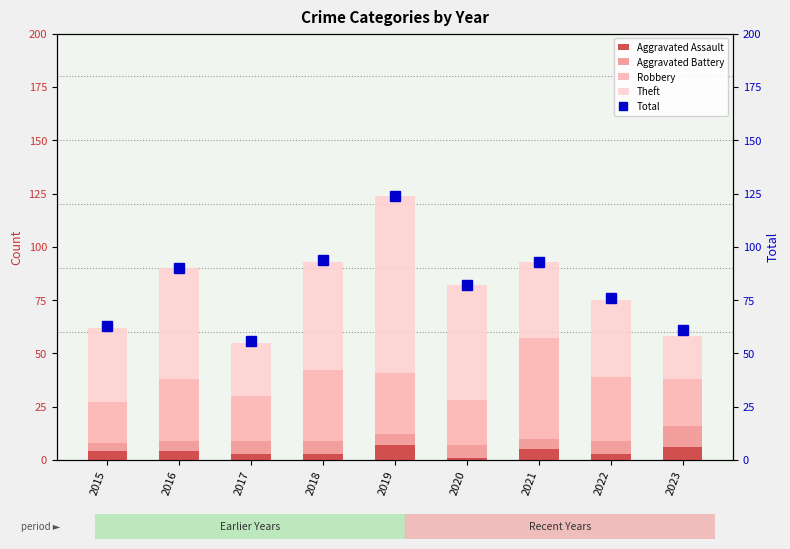

How many groups of bars are there?

9